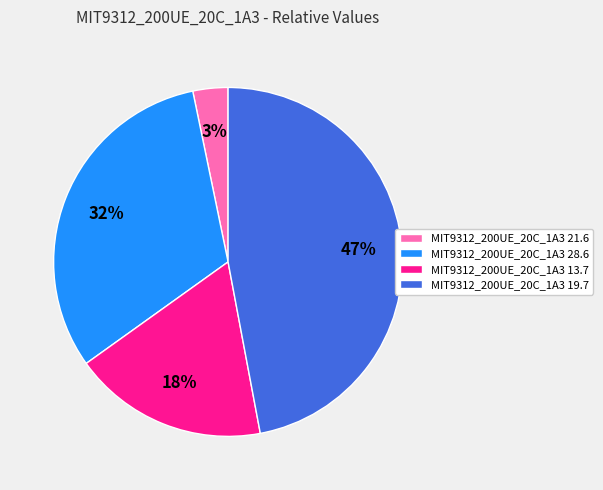

Rank the categories by value from lowest to highest.

MIT9312_200UE_20C_1A3 21.6, MIT9312_200UE_20C_1A3 13.7, MIT9312_200UE_20C_1A3 28.6, MIT9312_200UE_20C_1A3 19.7